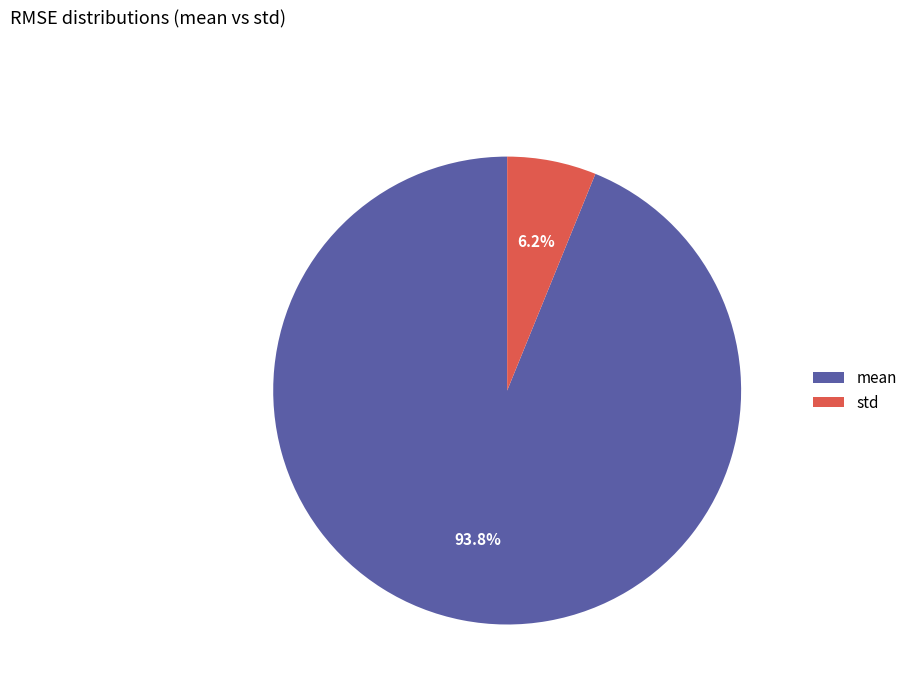

Between mean and std, which is larger?

mean